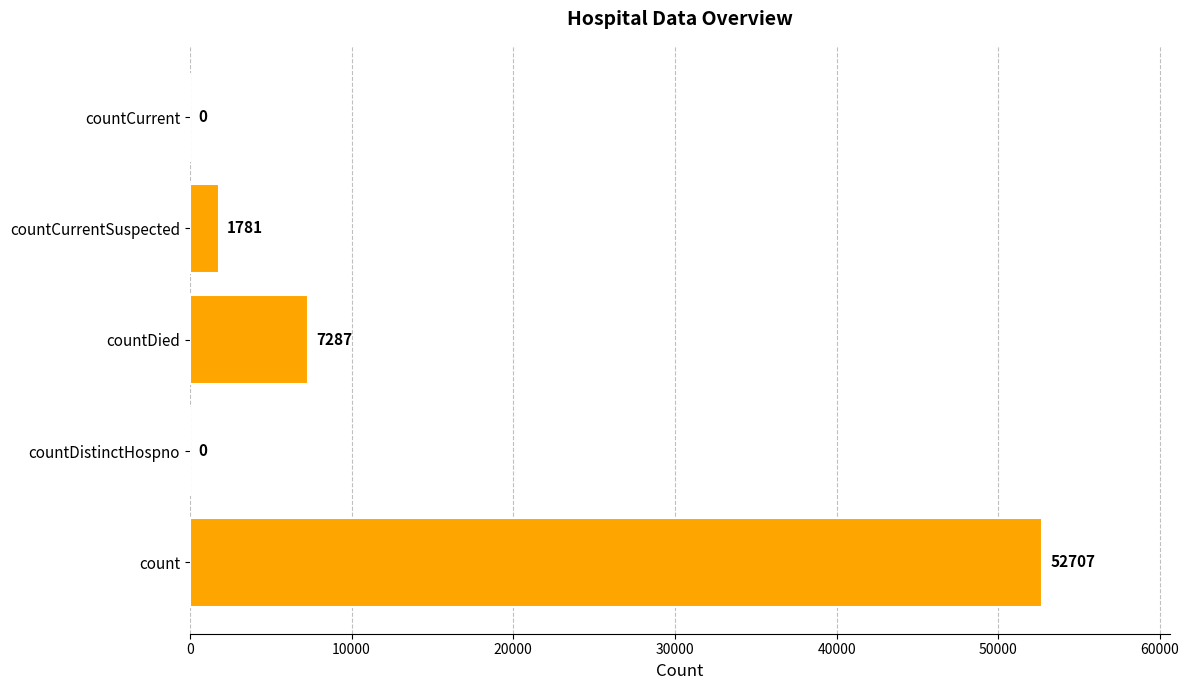

Reading bottom to top, list all the values displayed in this chart.

count=52707	countDistinctHospno=0	countDied=7287	countCurrentSuspected=1781	countCurrent=0